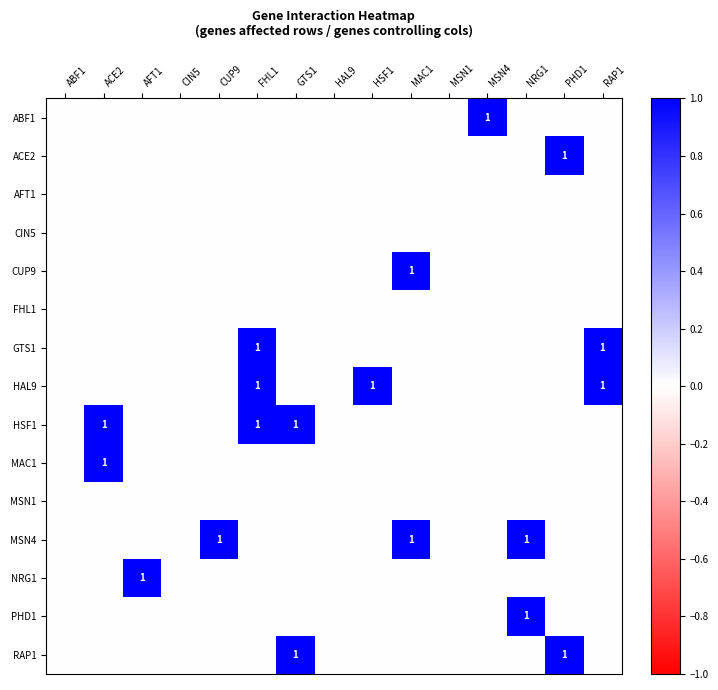

The value of NRG1 at CIN5 is 0. True or false?

True